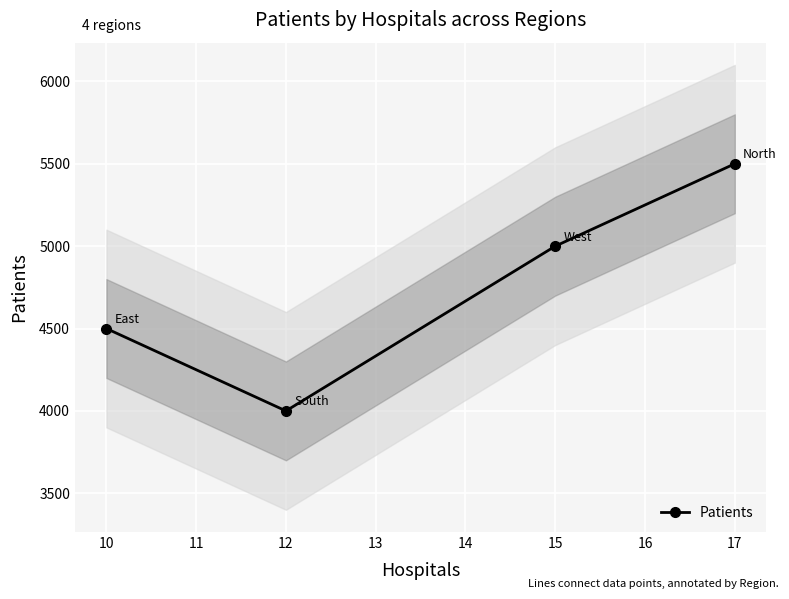

How many values are between 4500 and 5500?

3